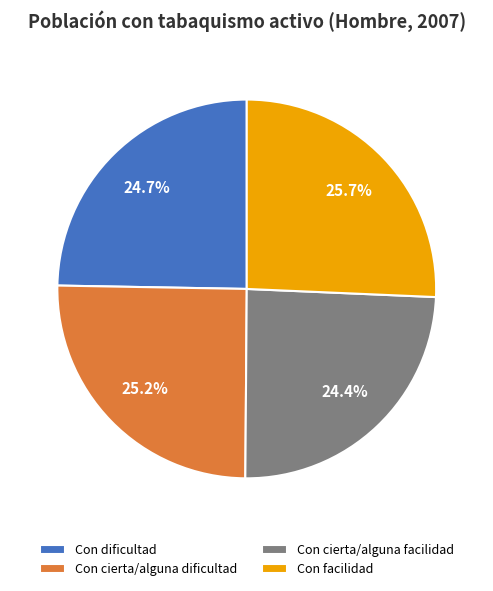

True or false: Con cierta/alguna dificultad accounts for 25% of the total.

True